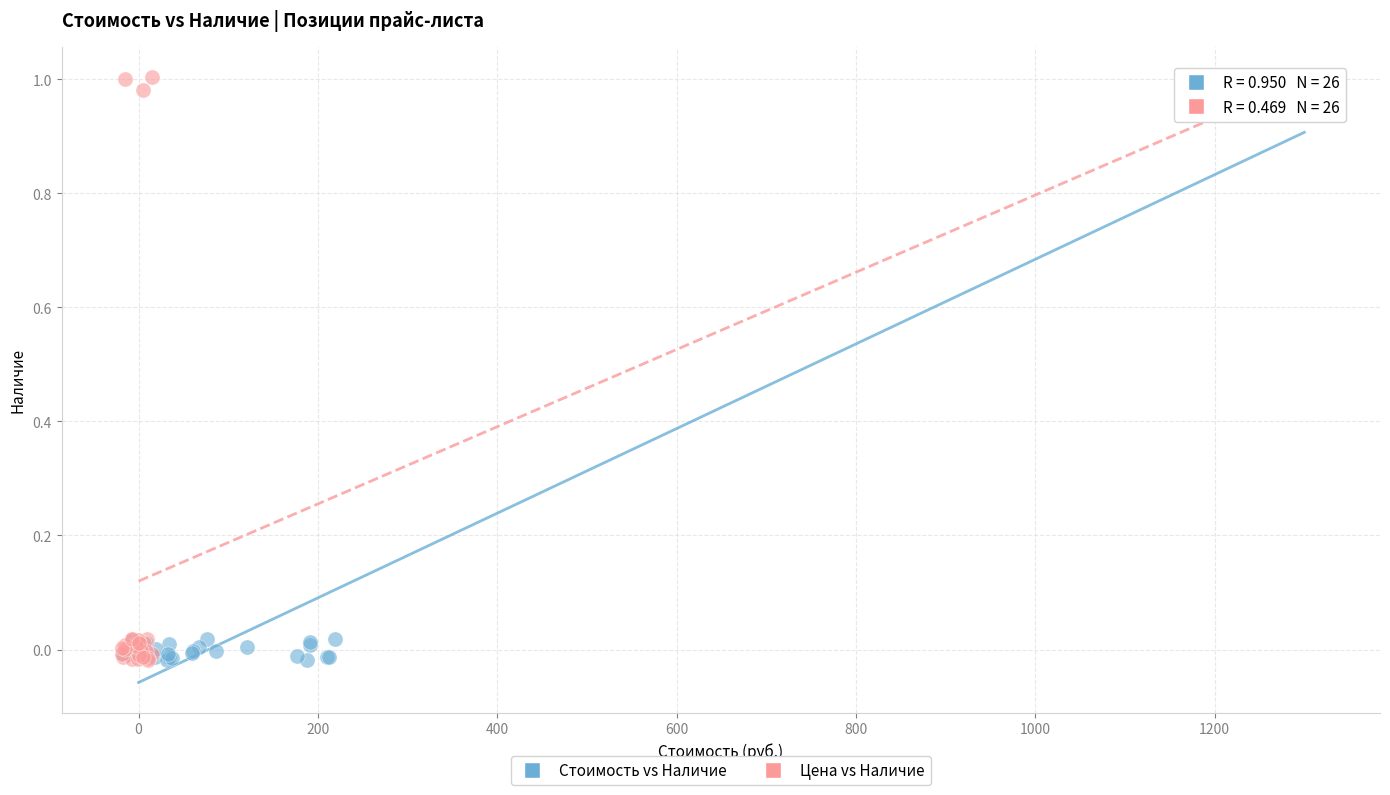

Which series has the widest spread of Y values?

Цена vs Наличие